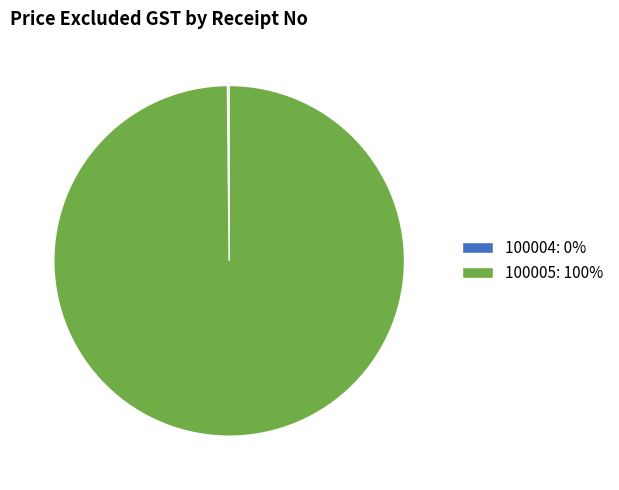

Is it true that 100005: 100% is 100% of the pie?

True